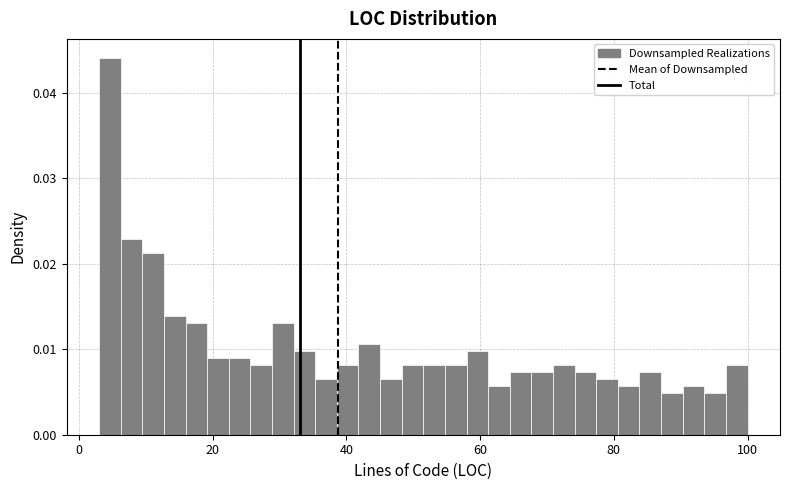

Read against the x-axis, roughly where is the centre of the tallest bar?

4